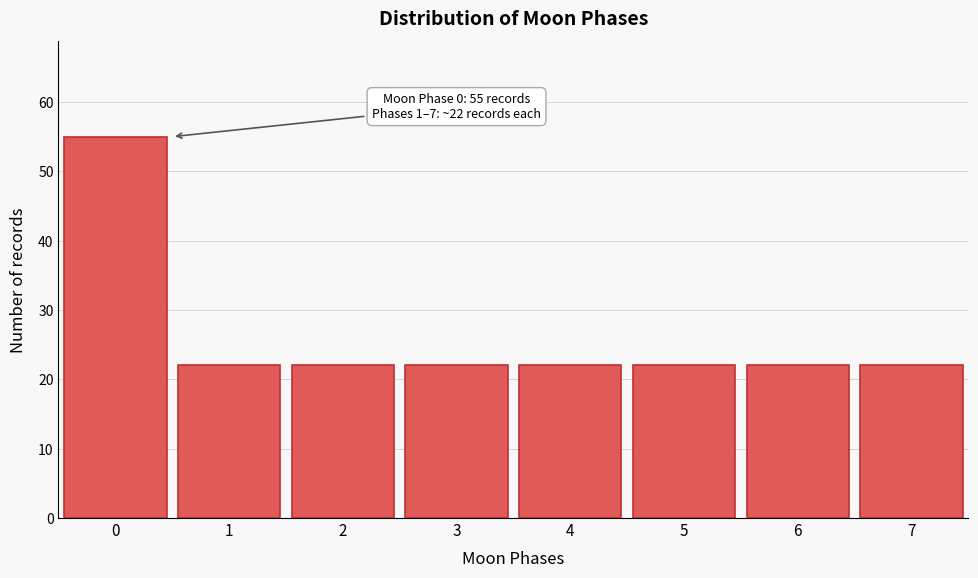

Reading left to right, list all the values displayed in this chart.

55	22	22	22	22	22	22	22